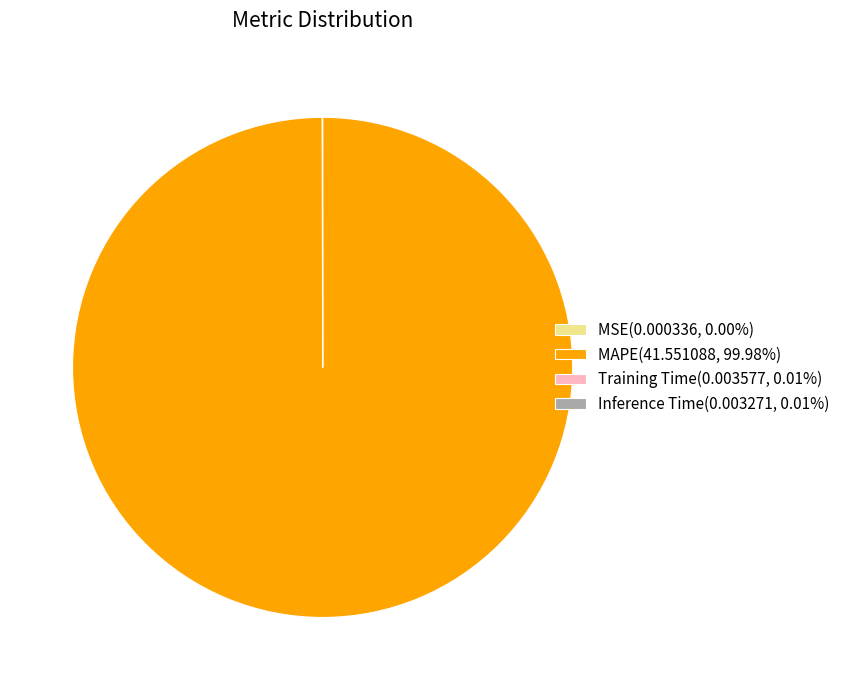

Which slice represents more than half of the pie?

MAPE